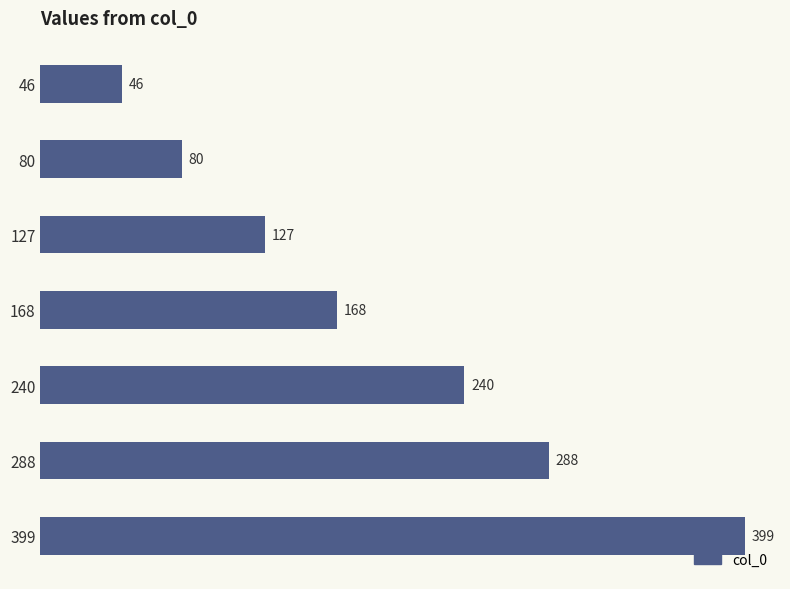

What is the change in value from 46 to 240?

+194